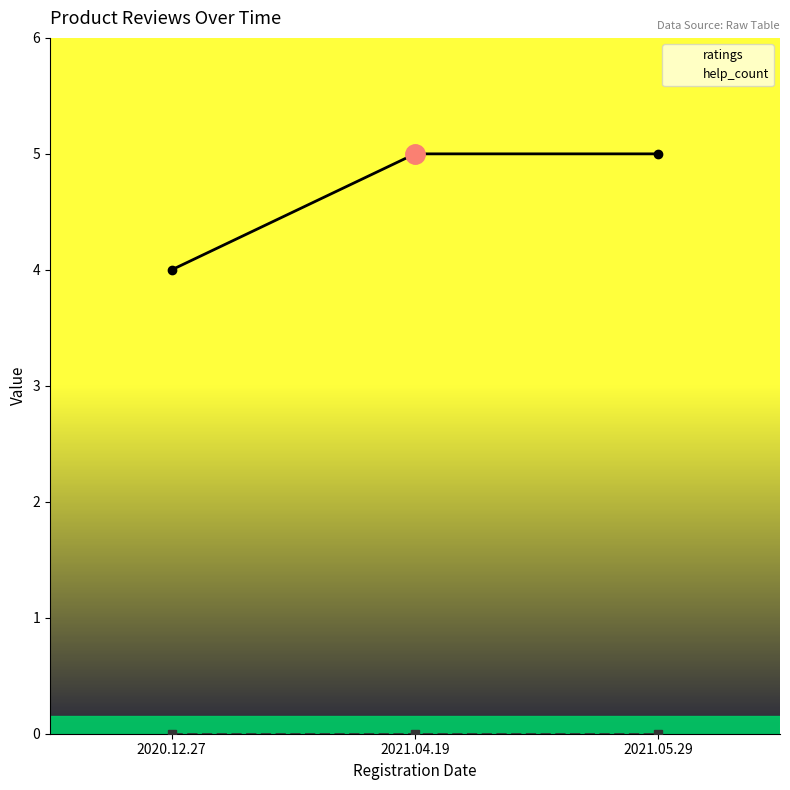

Reading left to right, list all the values displayed in this chart.

ratings: 2020.12.27=4	2021.04.19=5	2021.05.29=5
help_count: 2020.12.27=0	2021.04.19=0	2021.05.29=0